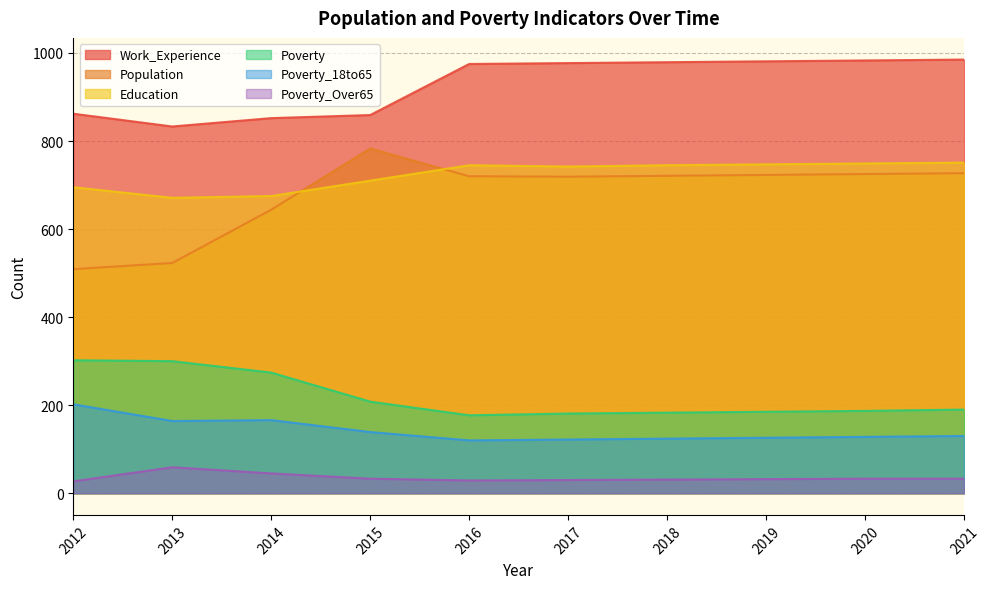

Reading left to right, transcribe all the data shown in this chart.

Population: 509	523	644	783	720	719	721	723	725	727
Poverty: 302	300	274	208	177	181	183	185	187	190
Poverty_18to65: 202	164	166	139	120	122	124	126	128	130
Work_Experience: 862	833	852	859	975	977	979	981	983	985
Education: 695	671	675	710	745	742	745	747	749	751
Poverty_Over65: 27	59	45	33	29	30	31	32	33	33